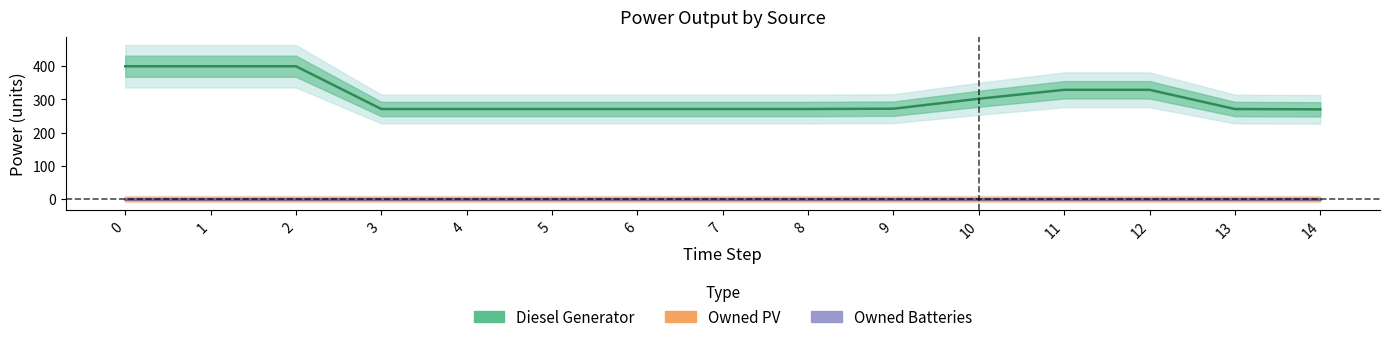

Does the chart display data point markers on the line(s)?

No